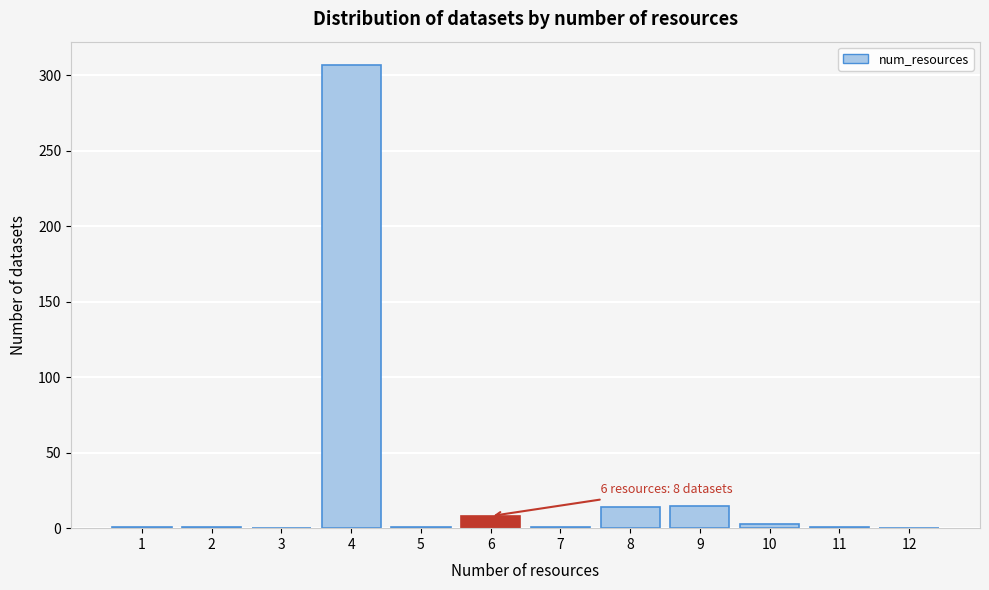

What is the greatest value displayed?

307